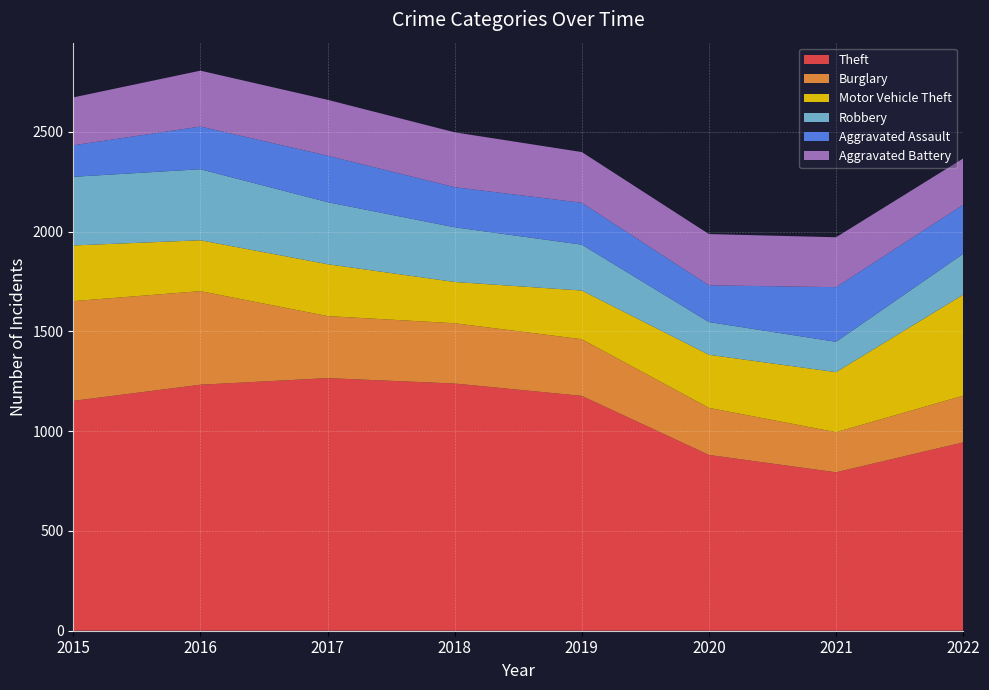

Reading left to right, transcribe all the data shown in this chart.

Theft: 2015=1152	2016=1233	2017=1266	2018=1239	2019=1177	2020=881	2021=794	2022=944
Burglary: 2015=500	2016=469	2017=311	2018=302	2019=284	2020=236	2021=201	2022=234
Motor Vehicle Theft: 2015=279	2016=255	2017=260	2018=207	2019=244	2020=266	2021=301	2022=506
Robbery: 2015=344	2016=356	2017=311	2018=274	2019=230	2020=164	2021=152	2022=205
Aggravated Assault: 2015=158	2016=214	2017=233	2018=201	2019=210	2020=184	2021=274	2022=246
Aggravated Battery: 2015=240	2016=280	2017=280	2018=275	2019=254	2020=257	2021=250	2022=232